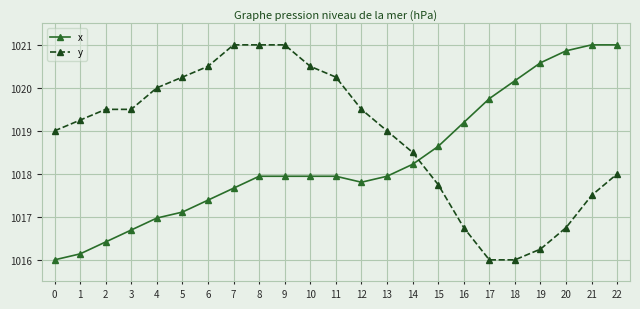

Which series changed the most between 6 and 15?

y